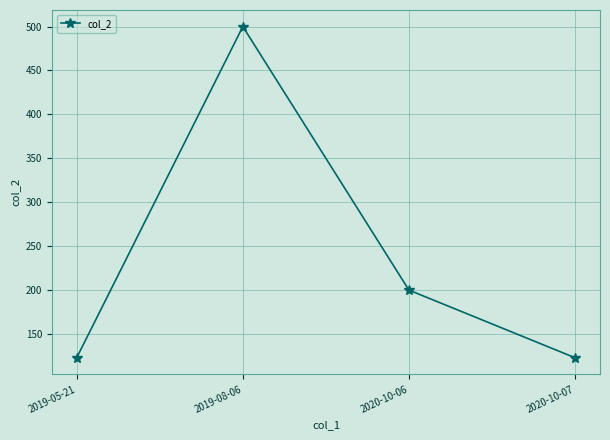

How many categories are shown in the chart?

4